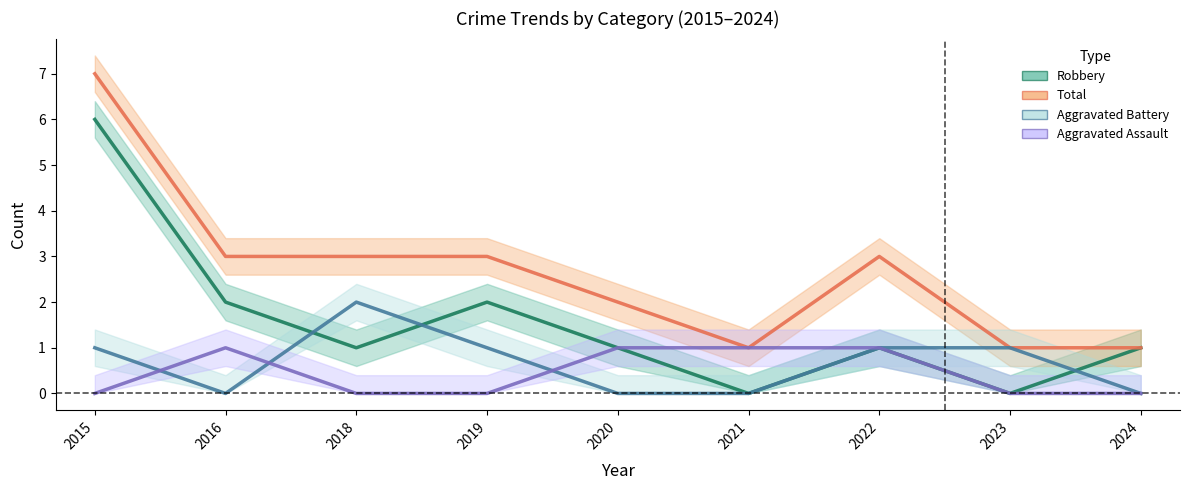

How many interior local peaks does the Aggravated Battery series have?

1